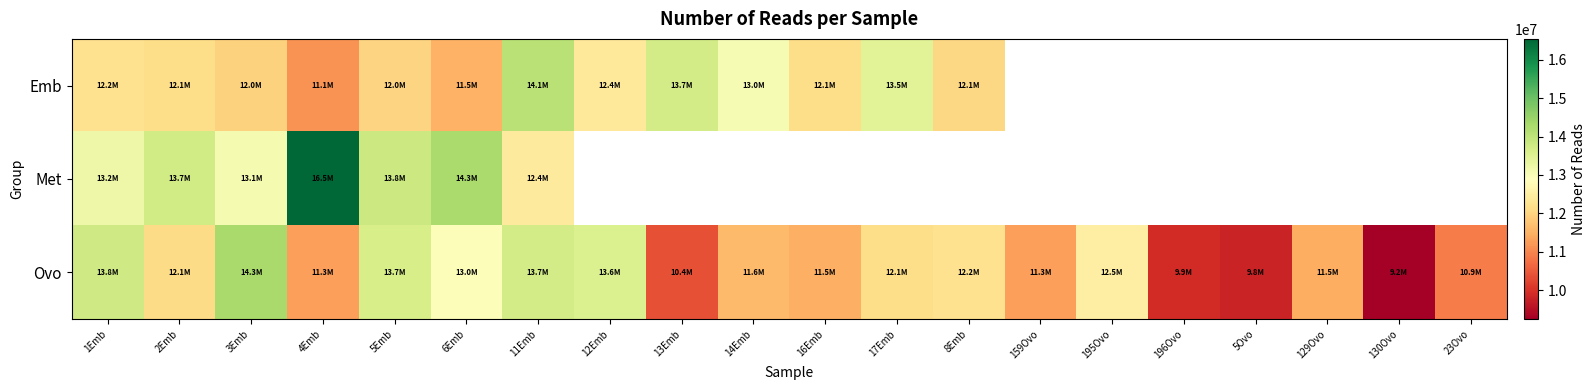

Which series has the largest range (max minus min)?

Ovo